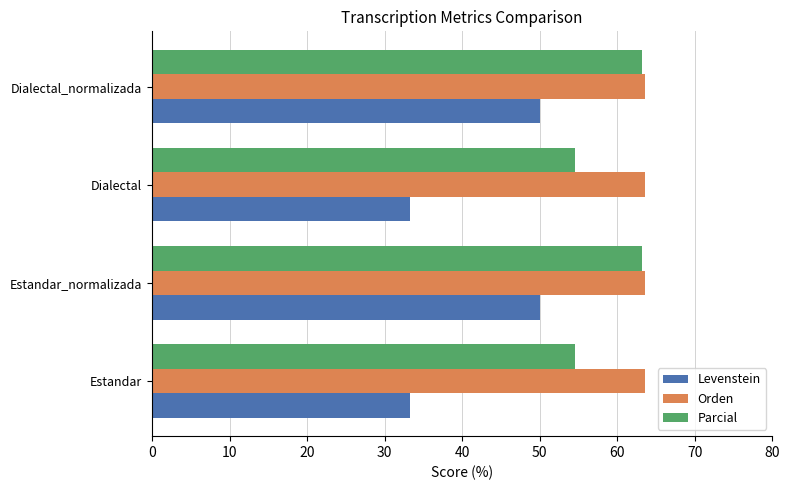

True or false: Levenstein has a value of 50.0 at Dialectal_normalizada.

True